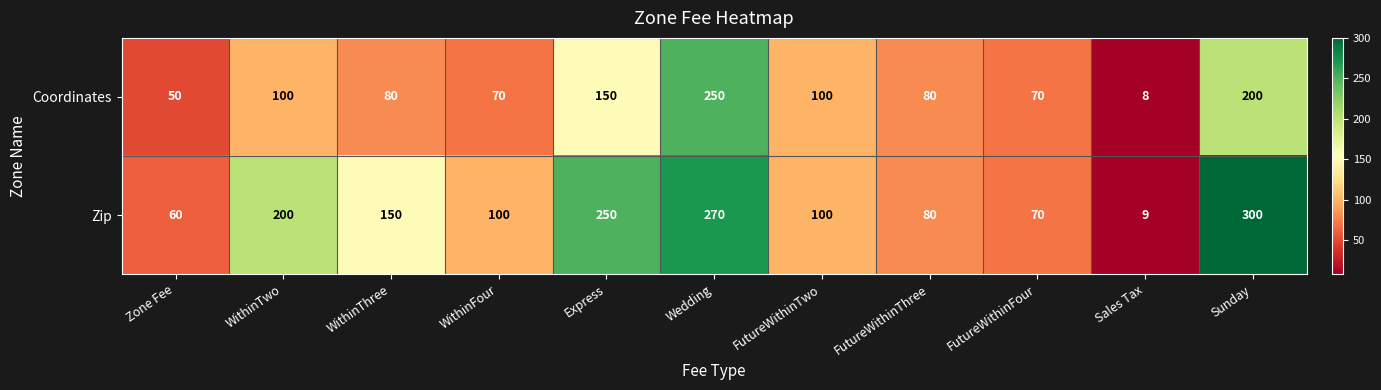

What is the difference between the maximum and minimum values in the Coordinates series?

242